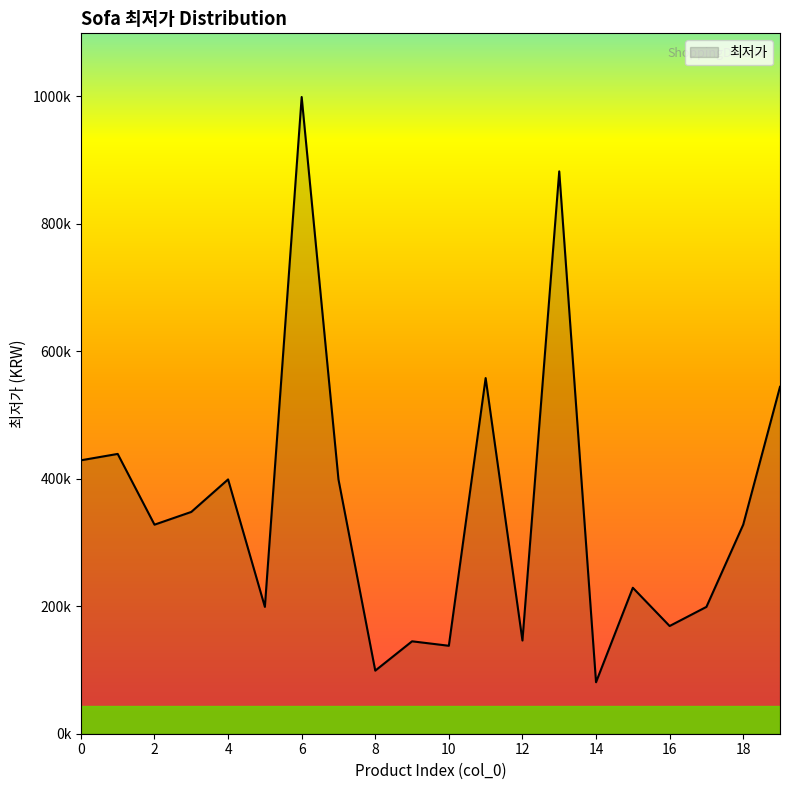

What is the greatest value displayed?

999000